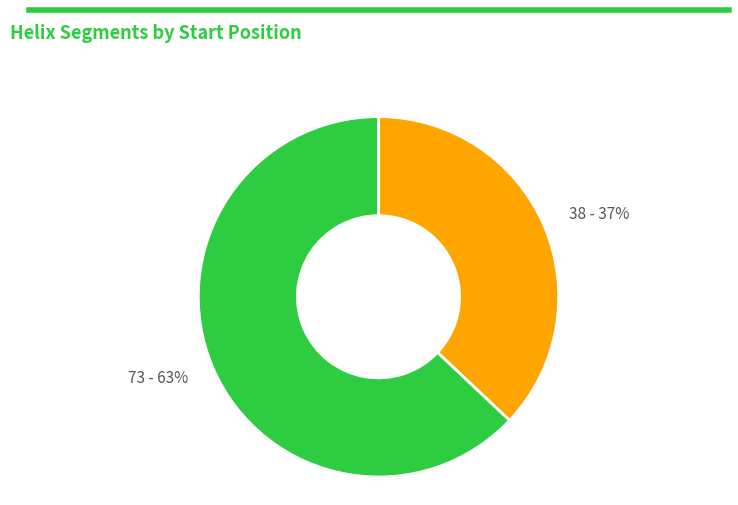

Combined, do 38 and 73 account for over 50%?

Yes